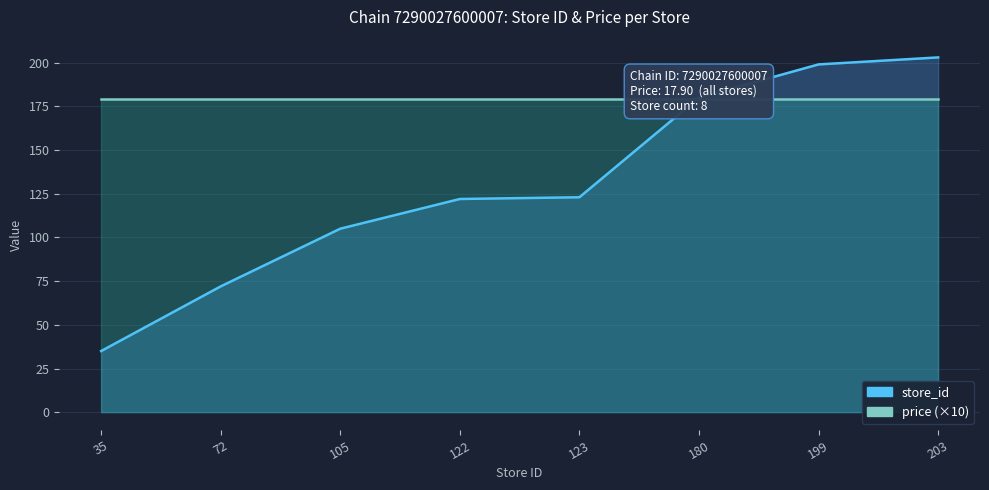

Reading left to right, what are all the values shown in this chart?

35	72	105	122	123	180	199	203